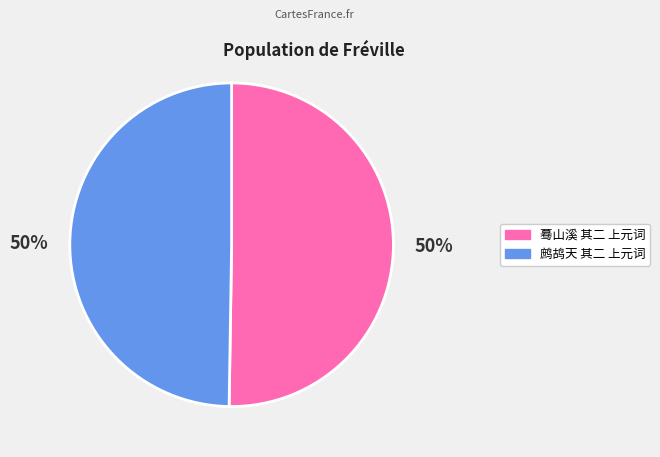

Combined, do 鹧鸪天 其二 上元词 and 蓦山溪 其二 上元词 account for over 50%?

Yes